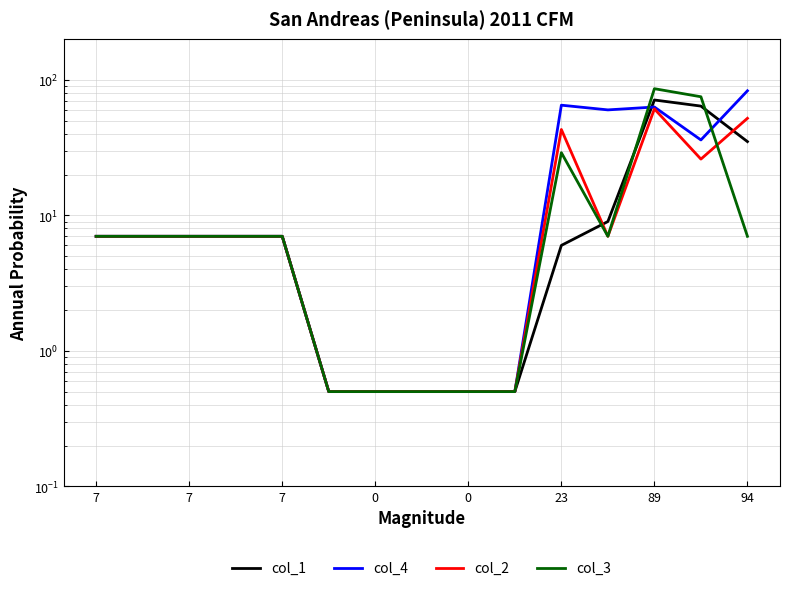

What is the minimum value shown in the chart?

0.5